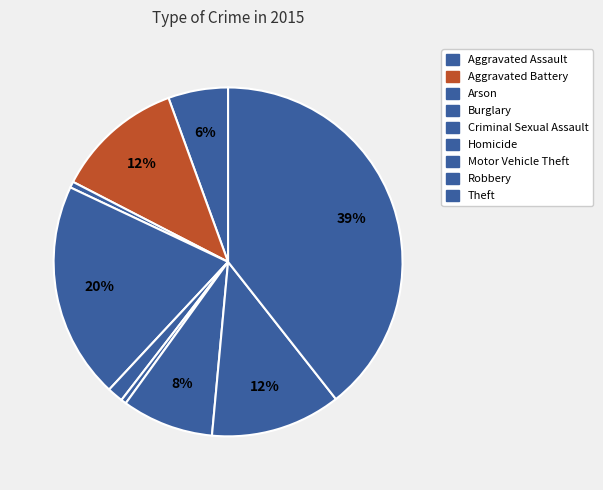

To the nearest percent, what is the difference between the largest and smallest slice percentages?

39%